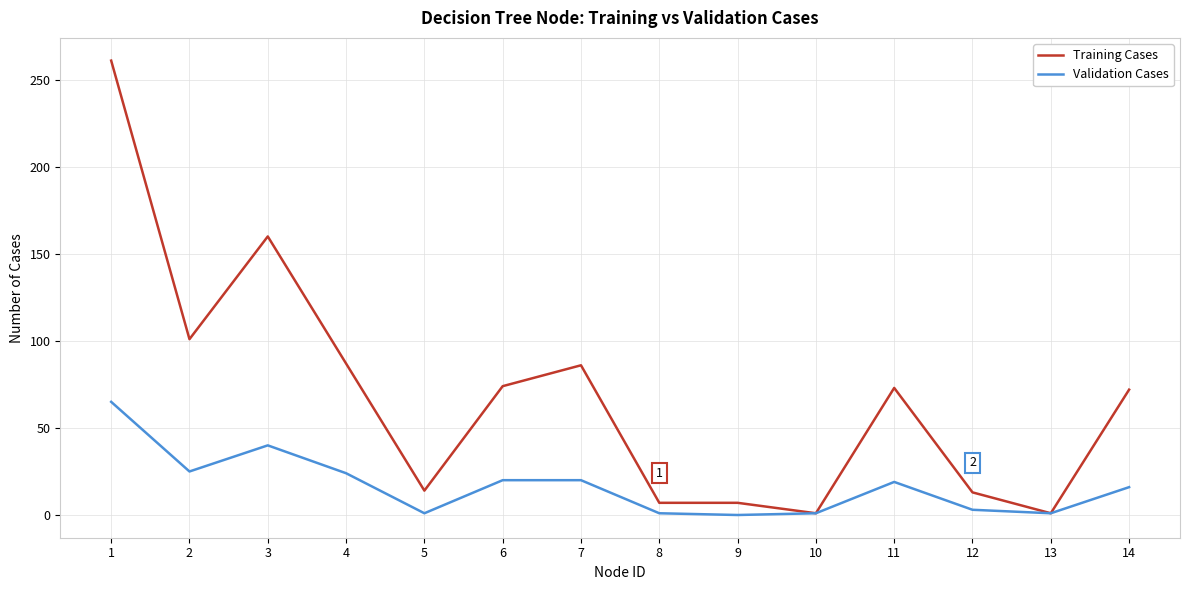

How many lines are shown in the chart?

2